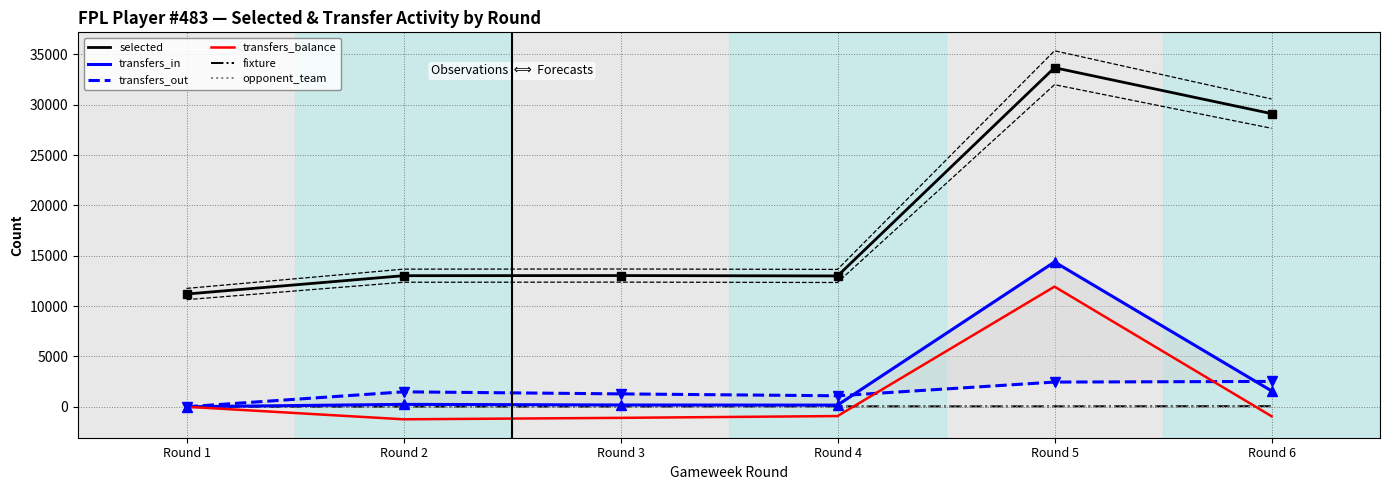

At which label does fixture reach its minimum?

Round 1